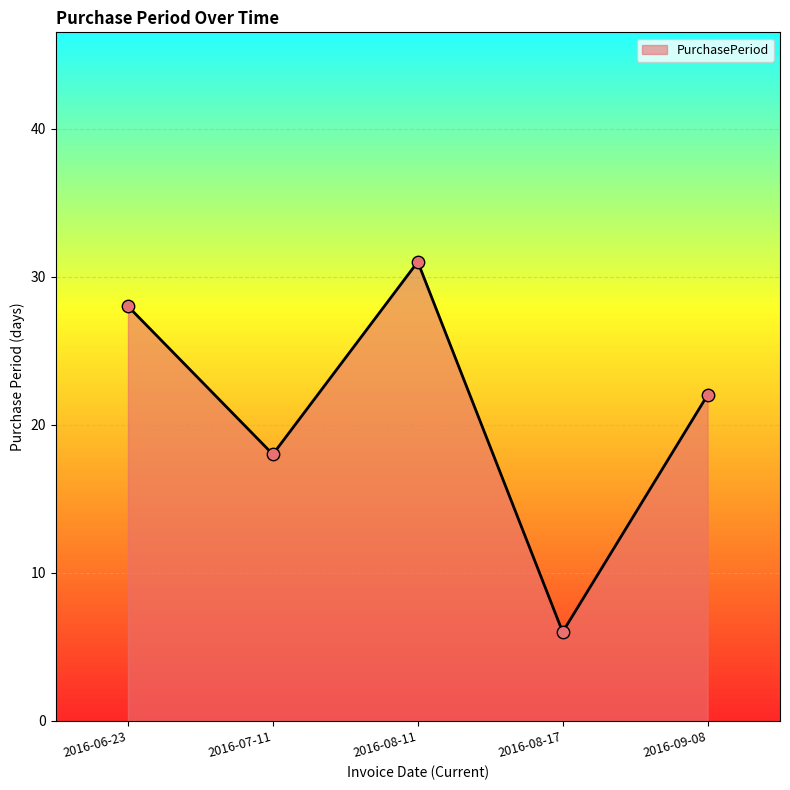

Approximately how many times larger is the value at 2016-09-08 compared to 2016-08-17?

3.7